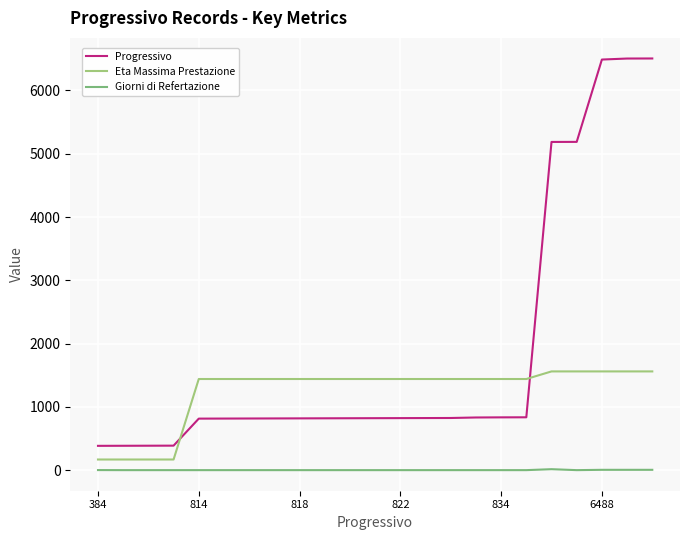

Rank the series by their average value, from lowest to highest.

Giorni di Refertazione, Eta Massima Prestazione, Progressivo